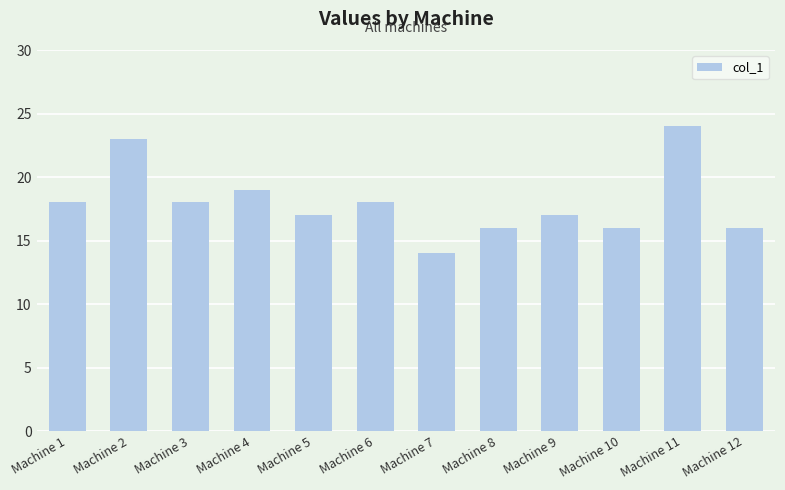

Is it true that the value at Machine 6 is 18?

True